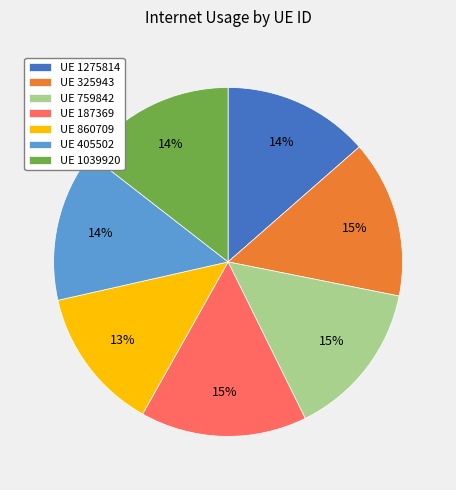

True or false: UE 405502 accounts for 14% of the total.

True